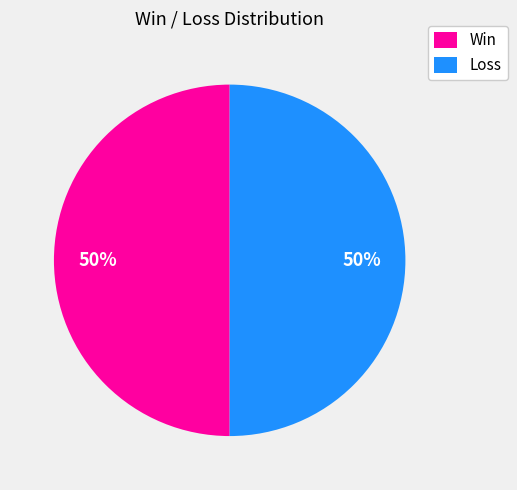

To the nearest percent, what portion does Win represent?

50%